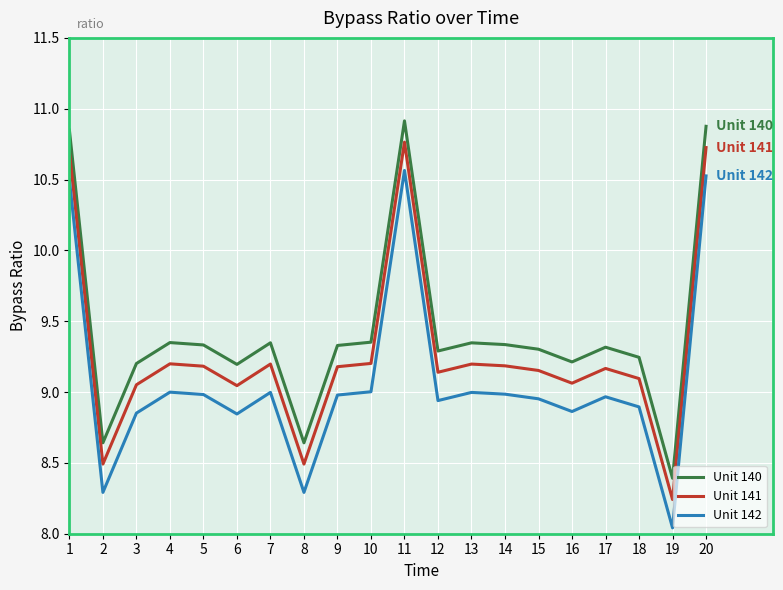

What is the highest value of the Unit 140 series?

10.9